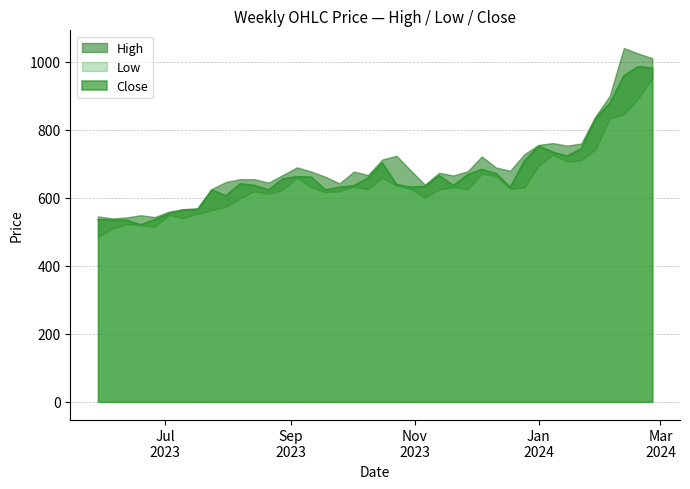

What is the sum of the High values at 2023-09-25 and 2023-12-18?

1322.7